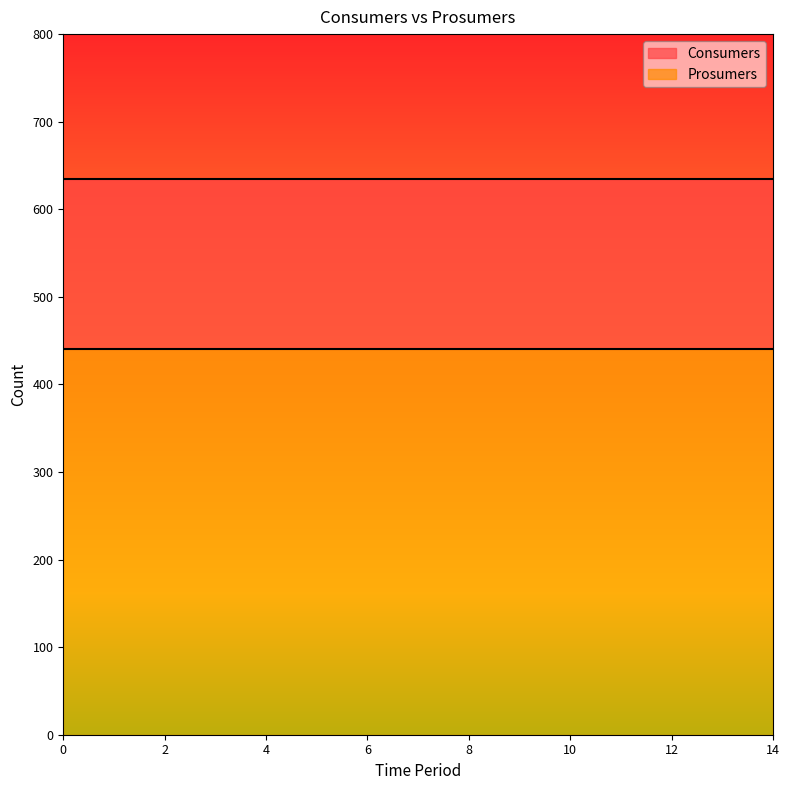

At 7, list the series in order from largest to smallest.

Consumers, Prosumers